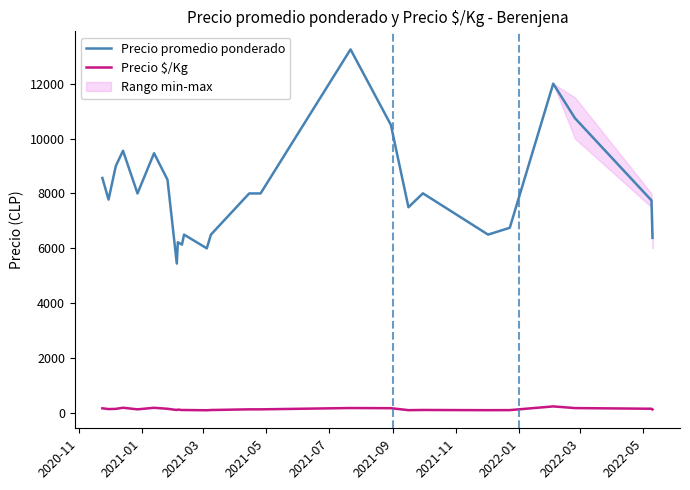

True or false: Precio promedio ponderado and Precio $/Kg cross at least once.

False